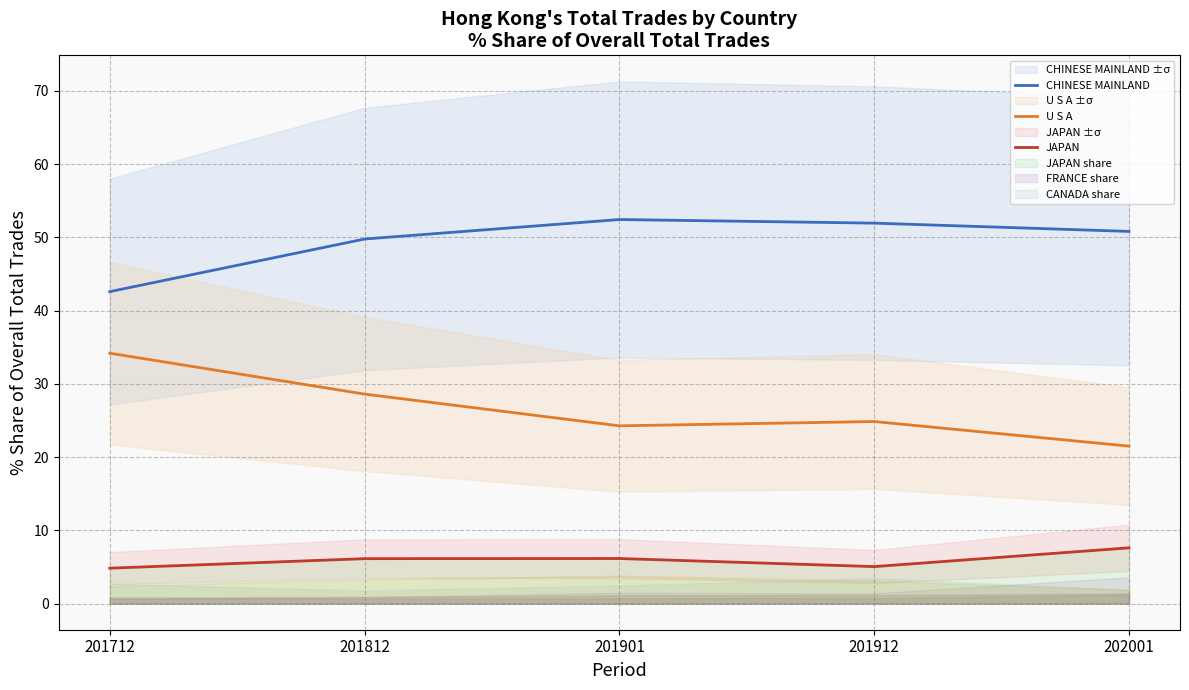

What is the smallest value displayed?

4.8